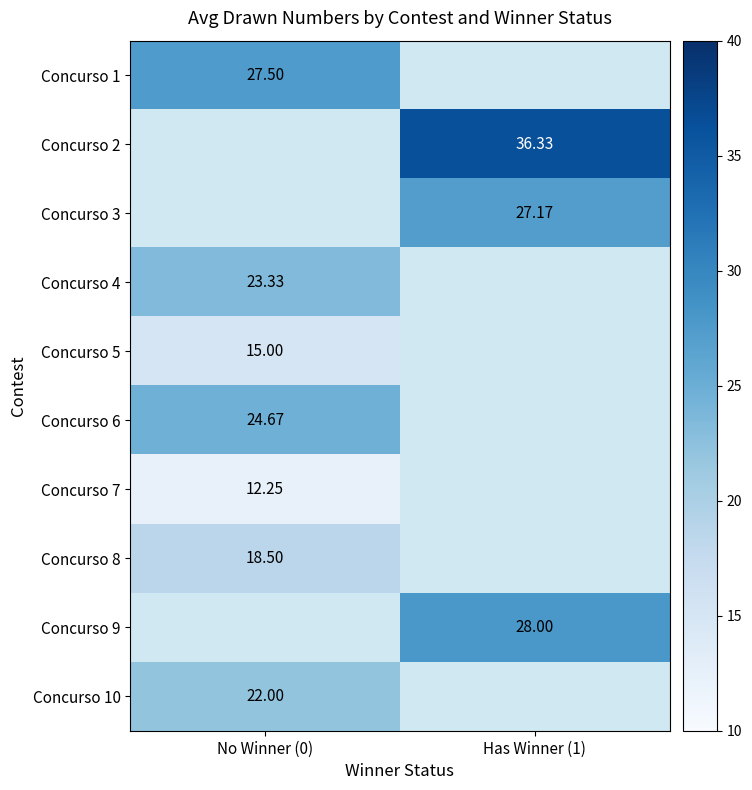

Is the value of Concurso 5 at No Winner (0) greater than the value of Concurso 6 at No Winner (0)?

No